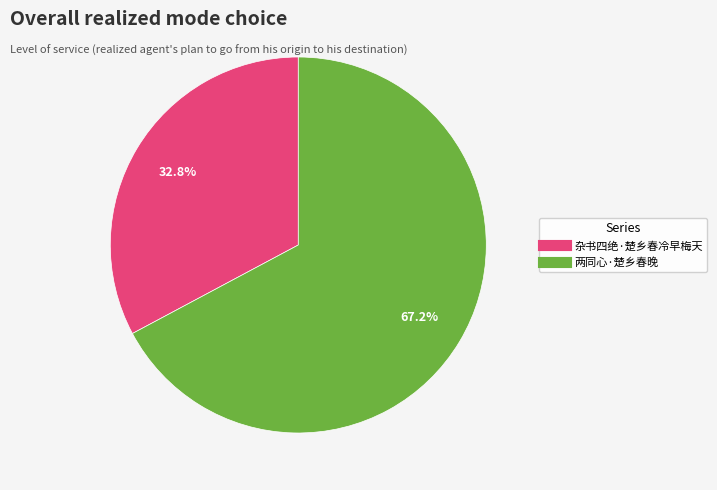

To the nearest percent, what is the difference between the 两同心·楚乡春晚 and 杂书四绝·楚乡春冷早梅天 slice percentages?

34%